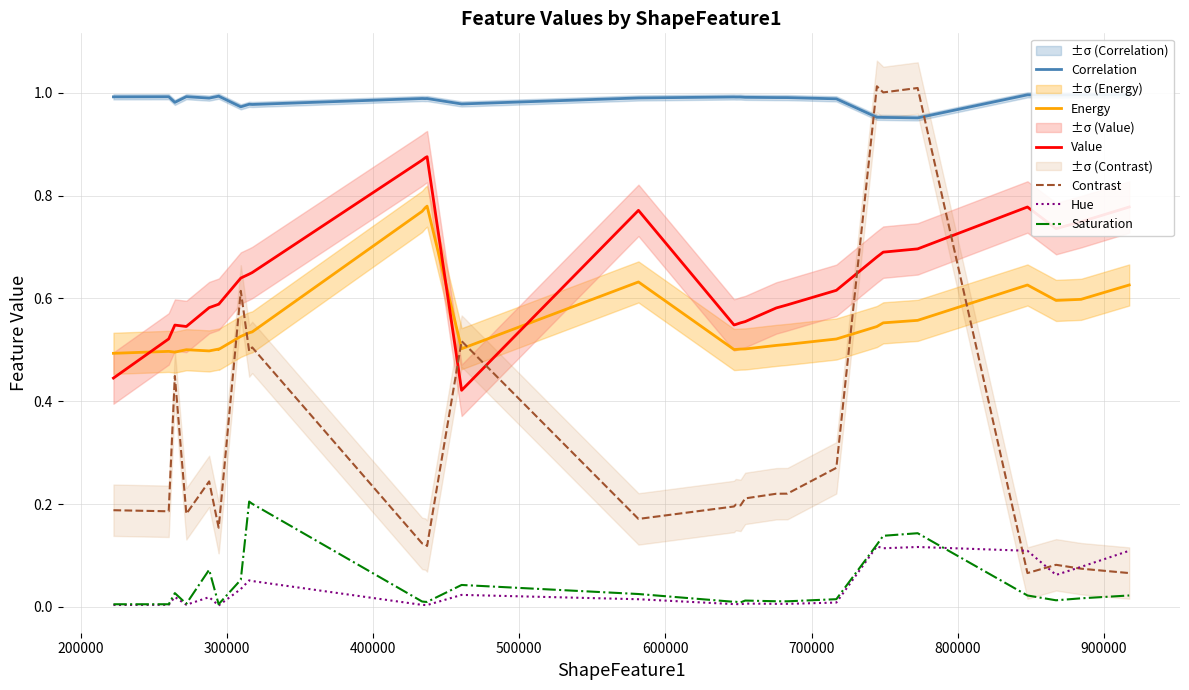

True or false: Energy and Hue intersect in this chart.

False